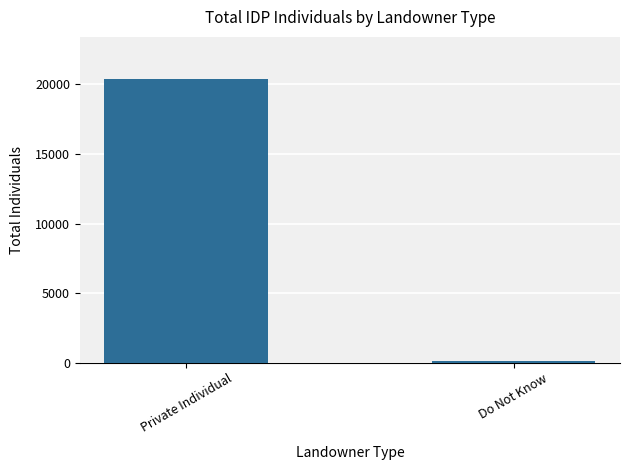

Rank the categories by value from lowest to highest.

Do Not Know, Private Individual